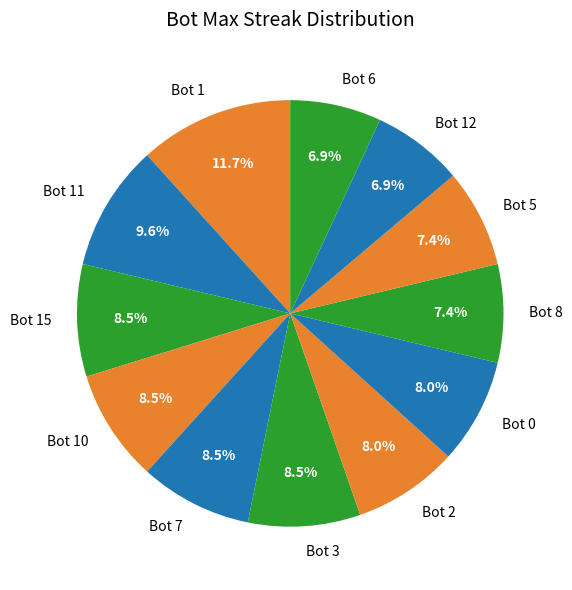

Combined, do Bot 11 and Bot 7 account for over 50%?

No